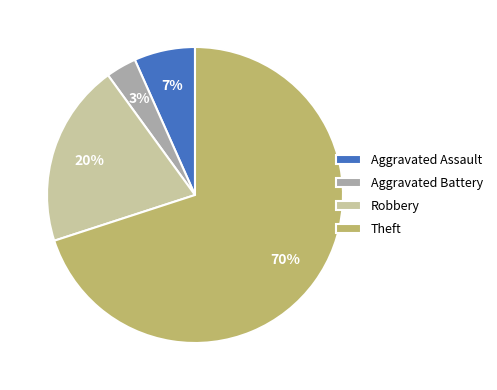

Which category accounts for the majority?

Theft